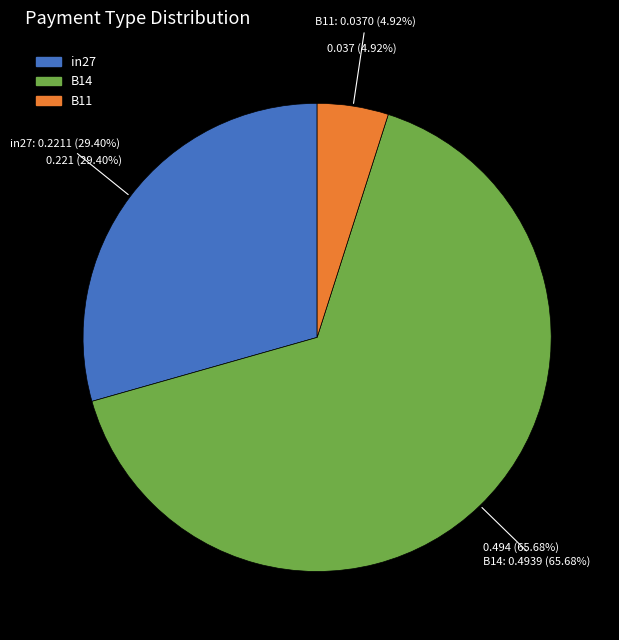

Does B11 account for over 50% of the chart?

No